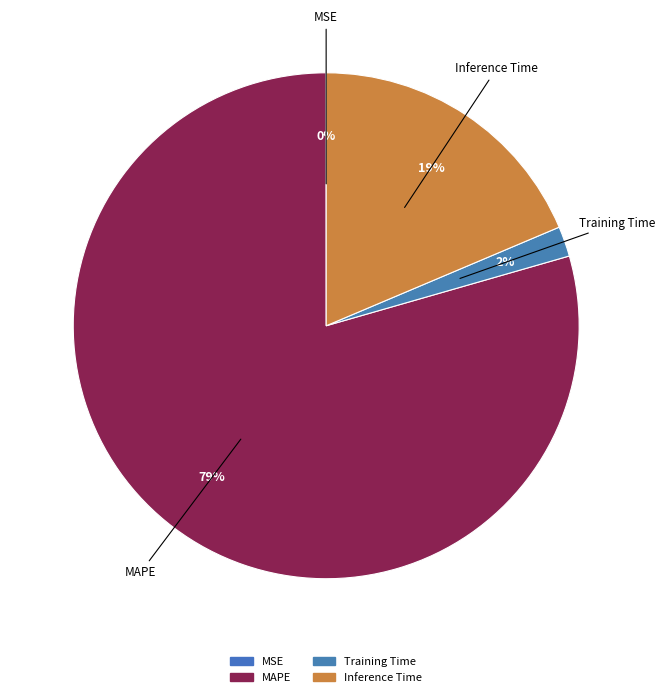

The MAPE slice represents 85% of the pie. True or false?

False